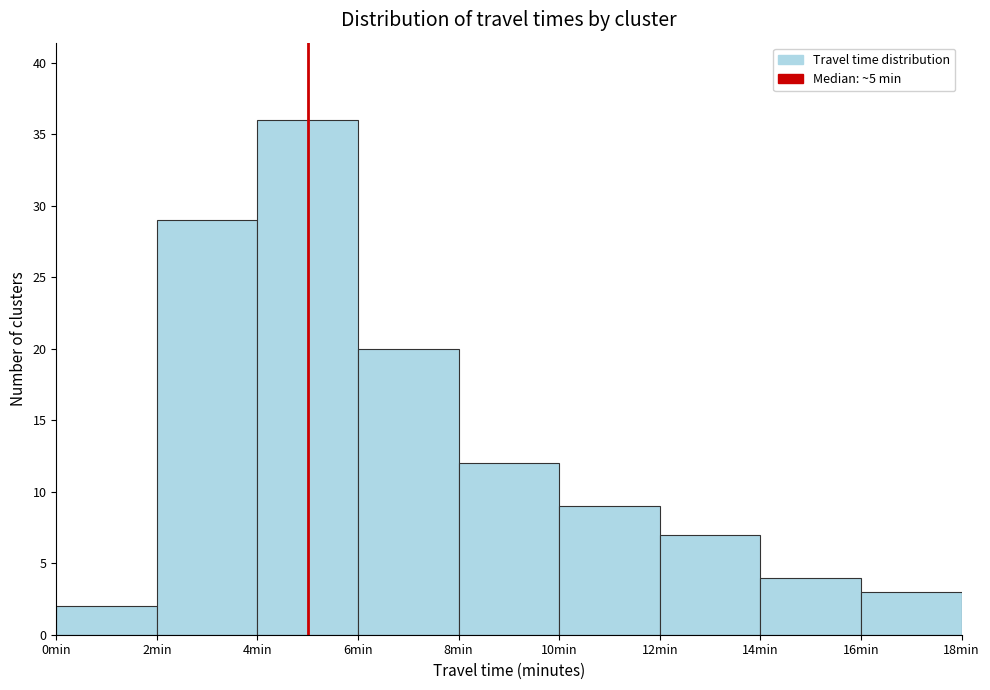

Over which range of the x-axis is the bar tallest?

4 to 6